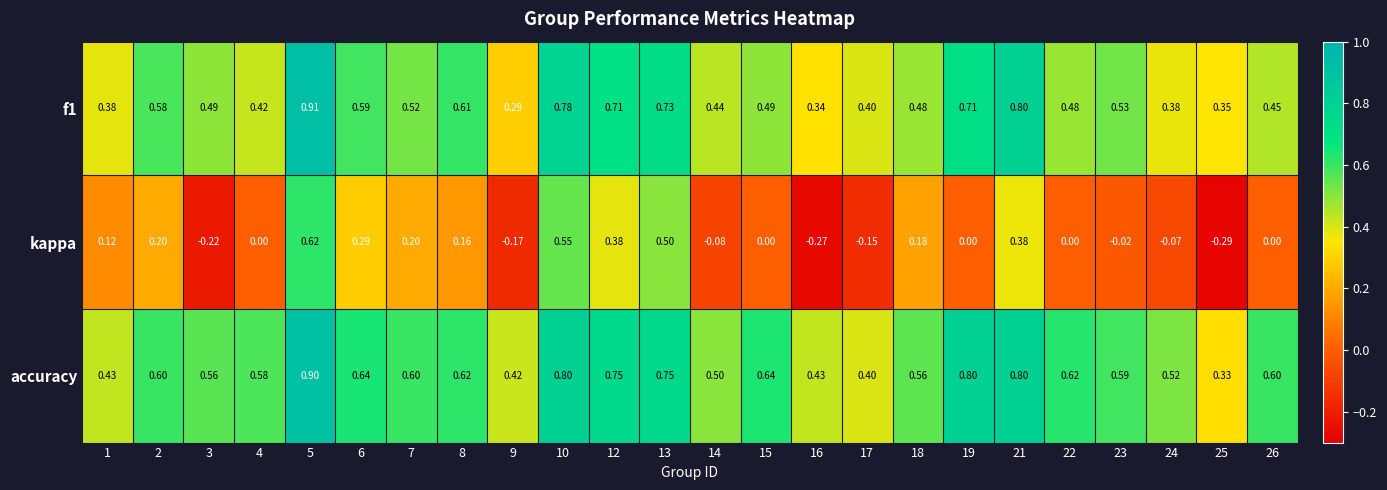

Which series has the largest total across all categories?

accuracy